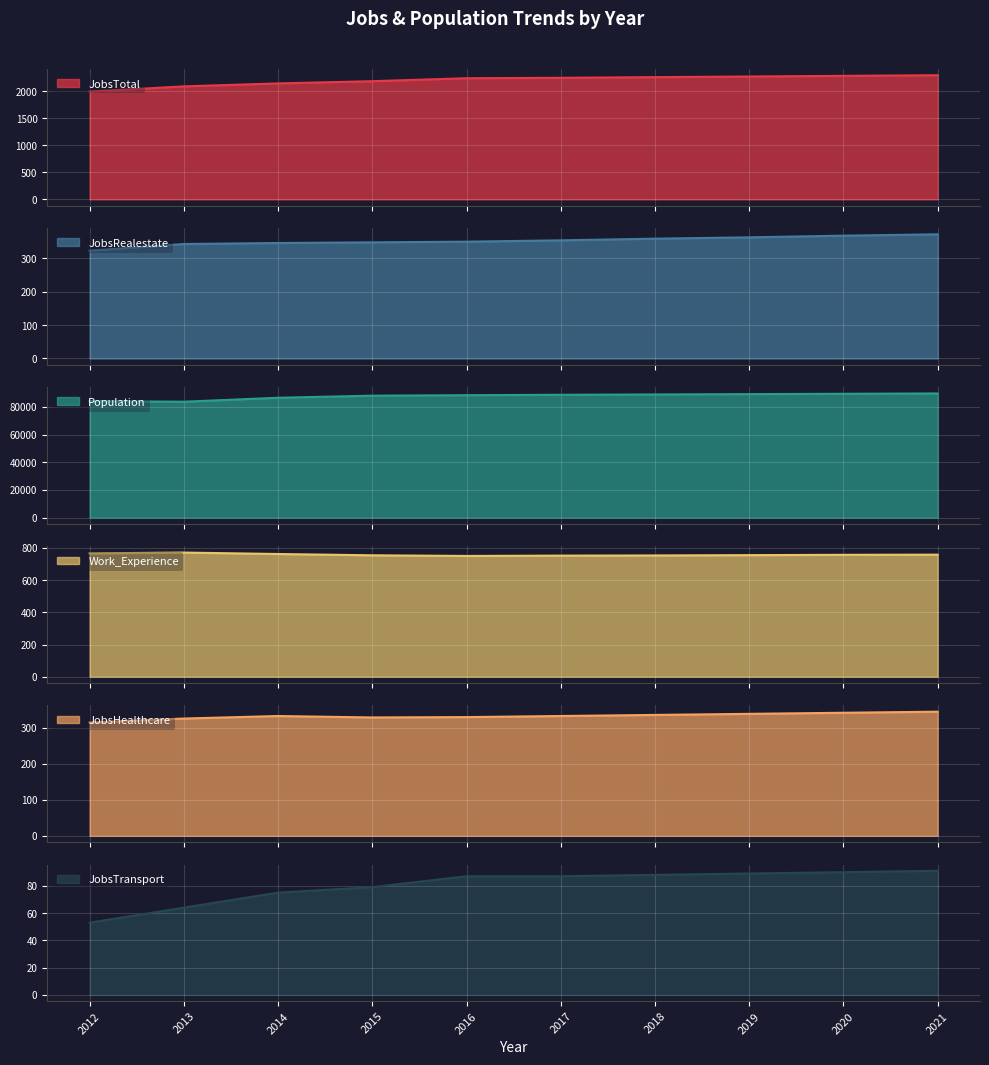

True or false: JobsTotal has a value of 3711 at 2015.

False